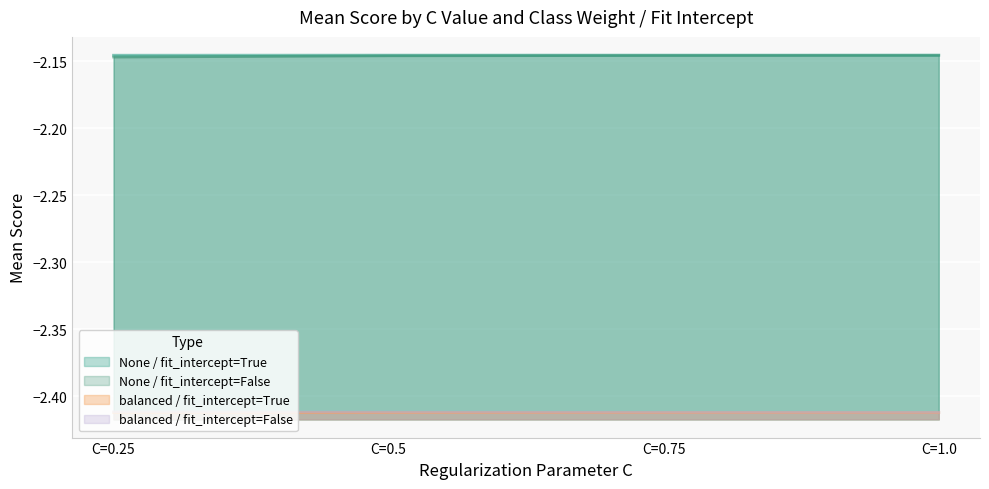

True or false: None / fit_intercept=False and None / fit_intercept=True intersect in this chart.

False